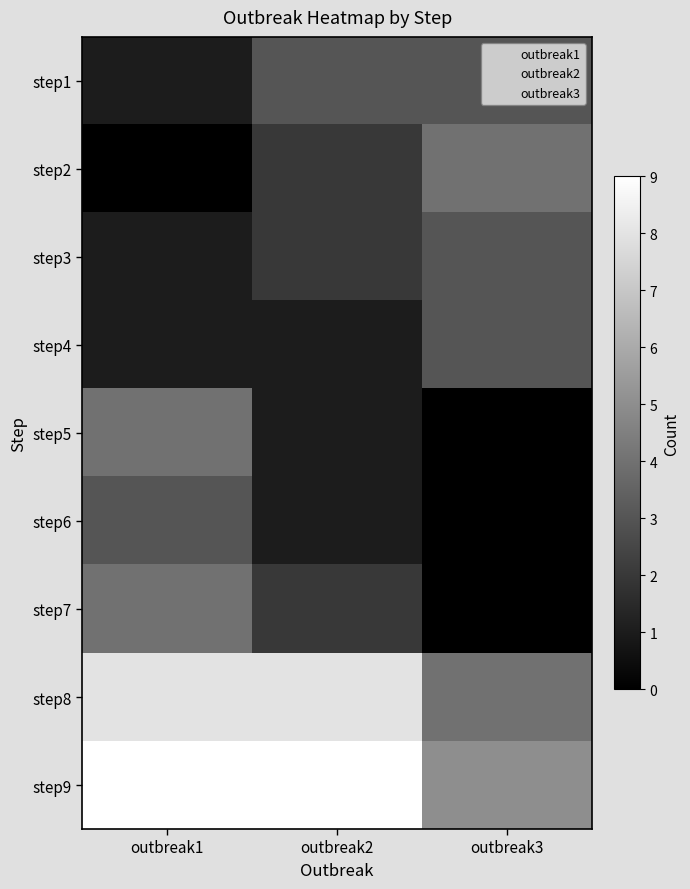

Which category has the highest value across all series?

step9